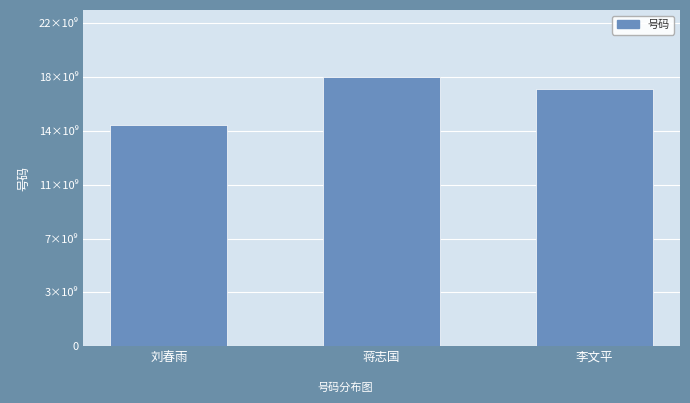

Rank the categories by value from highest to lowest.

蒋志国, 李文平, 刘春雨